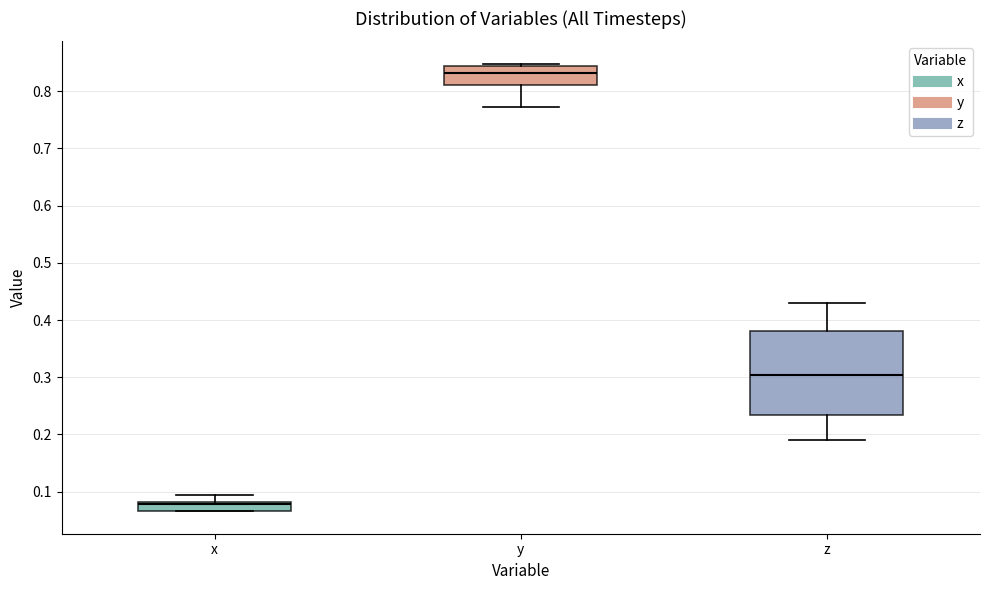

Where does the upper whisker of the box for x end on the y-axis? The values are not printed on the chart, so give them approximately, as read against the axis.

0.09